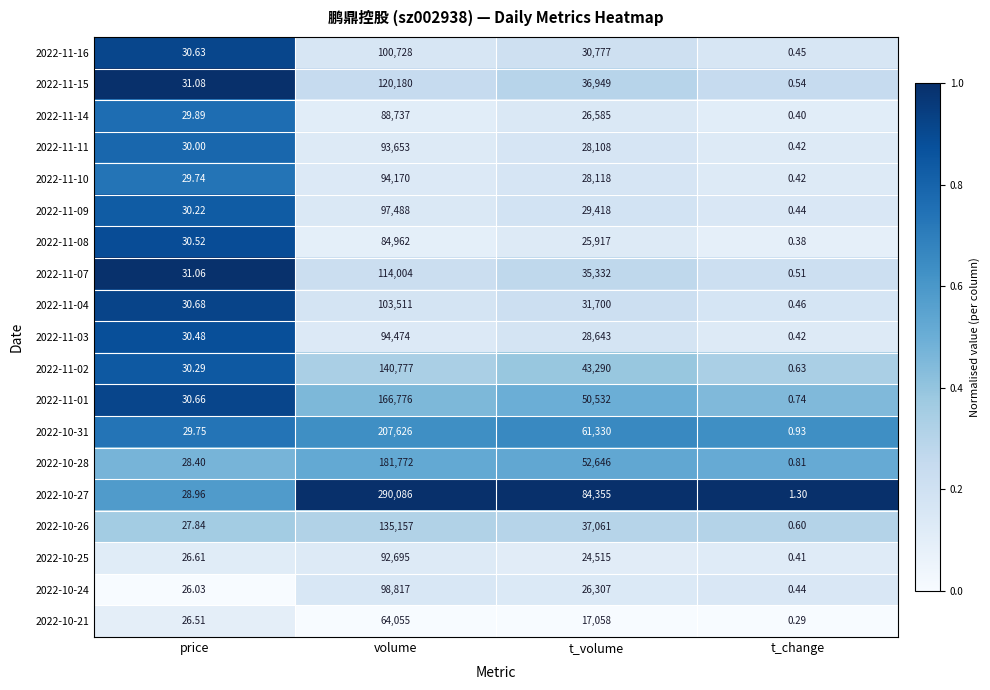

At which label does 2022-11-15 reach its minimum?

t_change